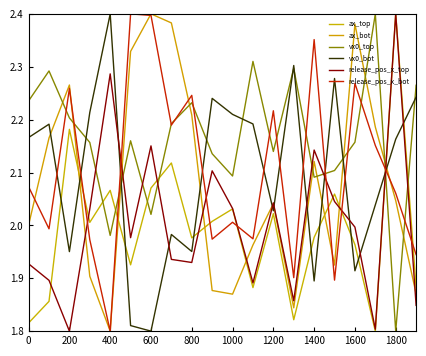

Which category has the lowest value across all series?

17